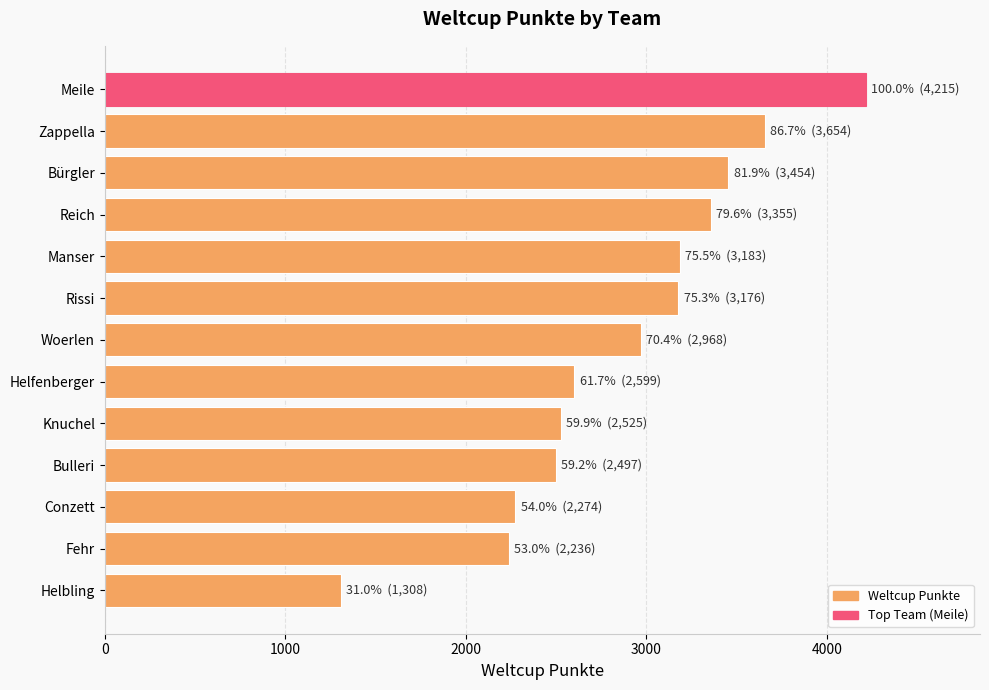

What is the label of the 1st bar from the top?

Meile